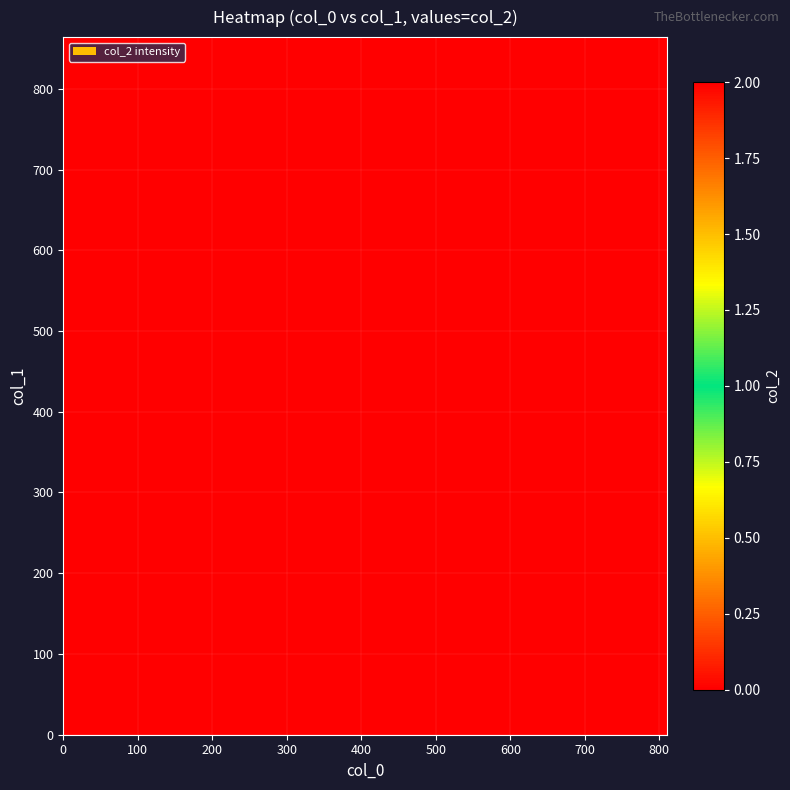

At how many categories does at least one series exceed 0?

3